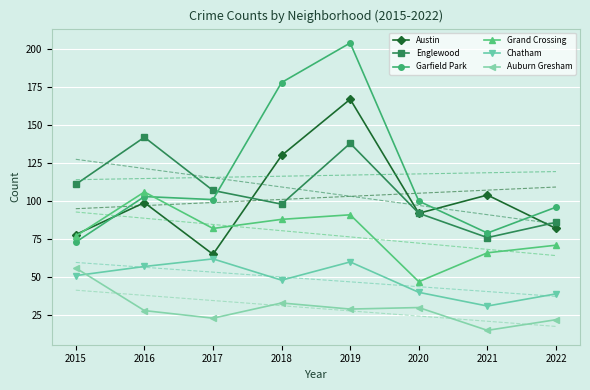

Is it true that Auburn Gresham equals 19 at 2015?

False